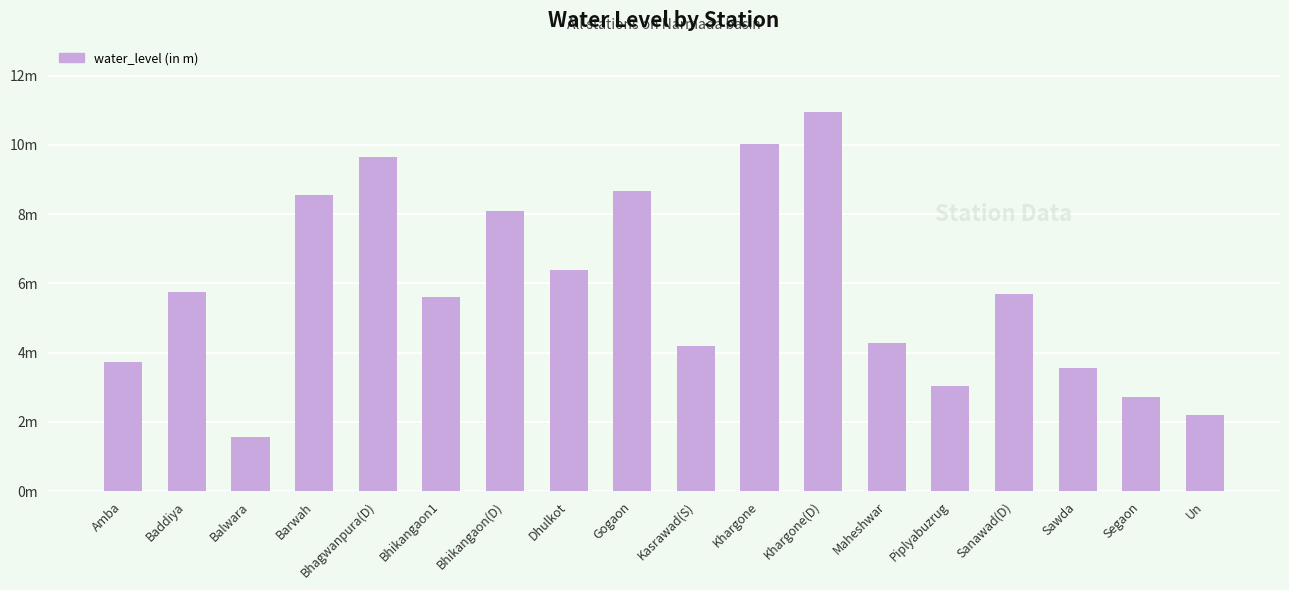

Reading left to right, extract all data points from this chart.

3.7	5.8	1.6	8.6	9.6	5.6	8.1	6.4	8.7	4.2	10.0	10.9	4.3	3.0	5.7	3.6	2.7	2.2